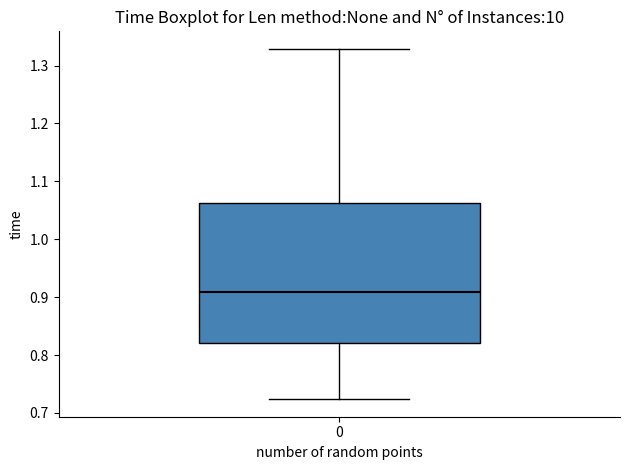

Transcribe this box plot: give where the median line is, the range the box spans, and where the two whiskers end, as read against the y-axis. The values are not printed on the chart, so give them approximately, as read against the axis.

median 0.91, box 0.82 to 1.06, whiskers 0.72 to 1.33